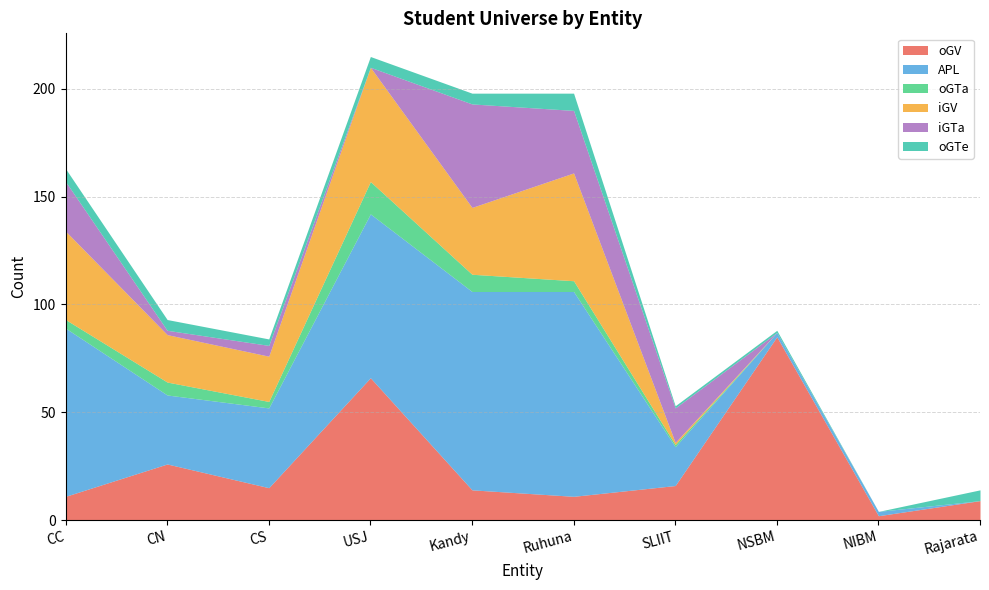

The iGV series shows 22 at CN. True or false?

True